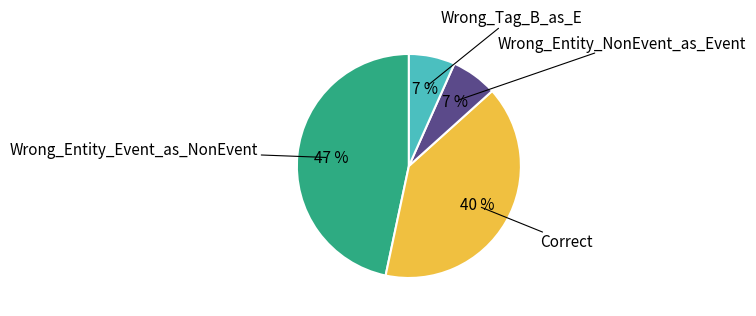

How many segments does this pie chart have?

4